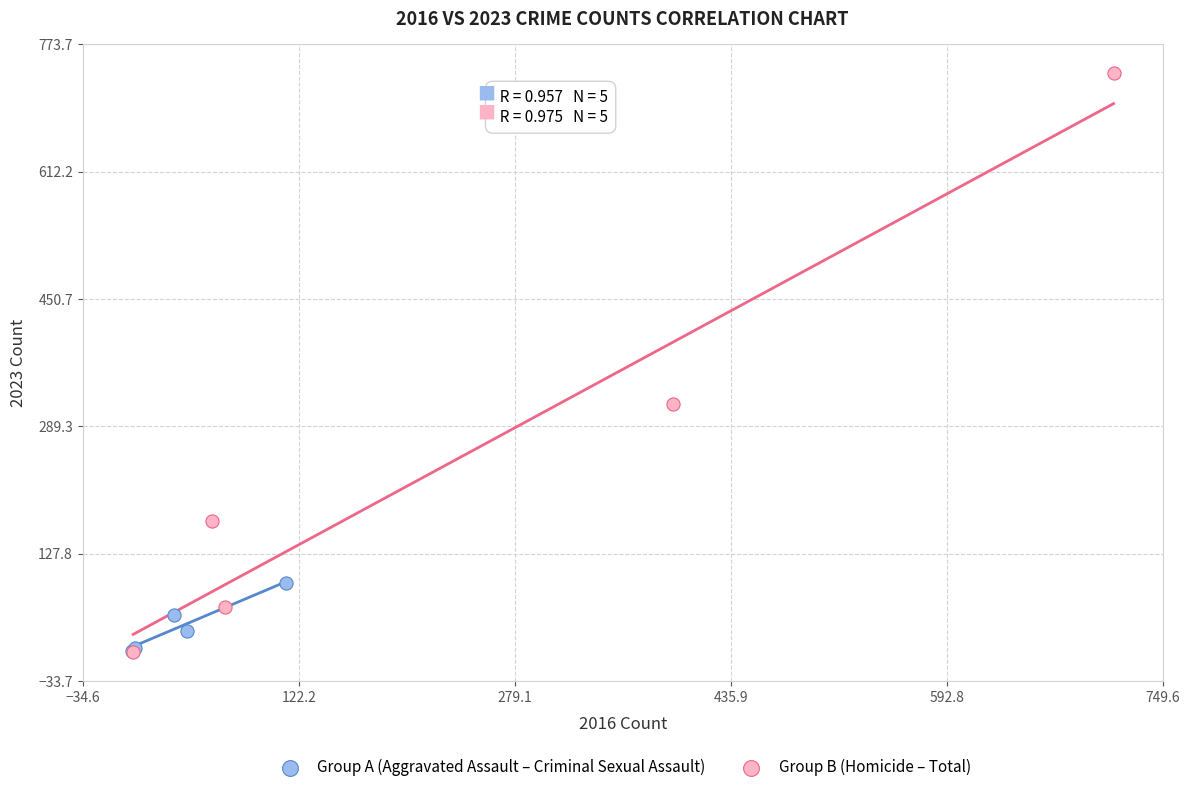

Which series reaches the maximum Y coordinate?

Group B (Homicide – Total)